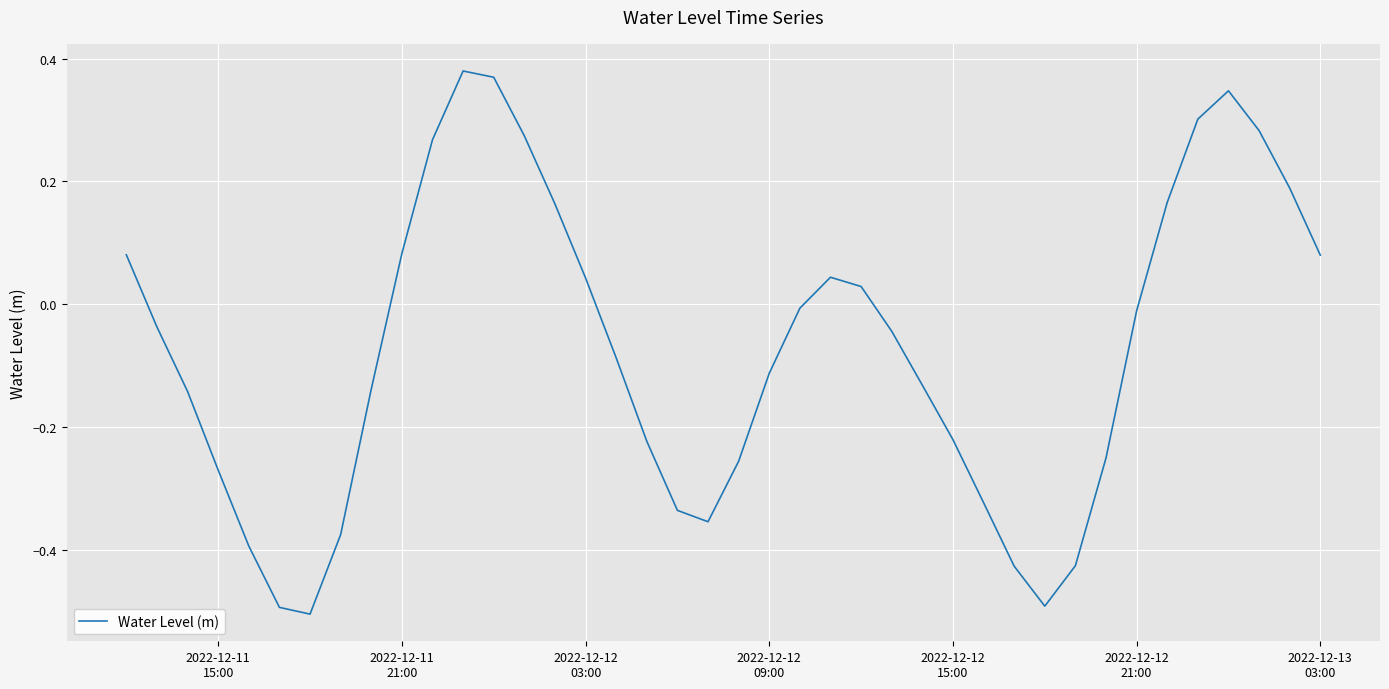

What is the difference between the maximum and minimum values?

0.9